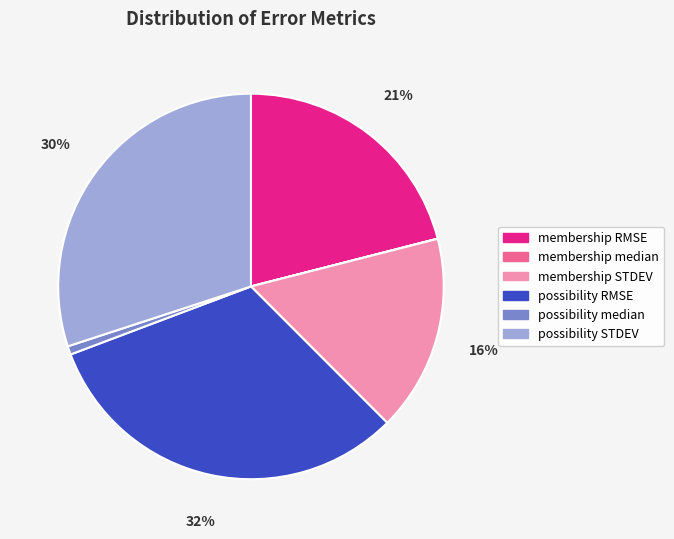

What is the largest slice in the pie chart?

possibility RMSE